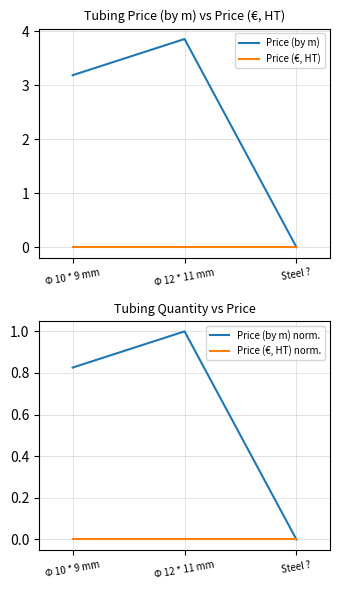

What is the average value of the Price (by m) norm. series?

0.6